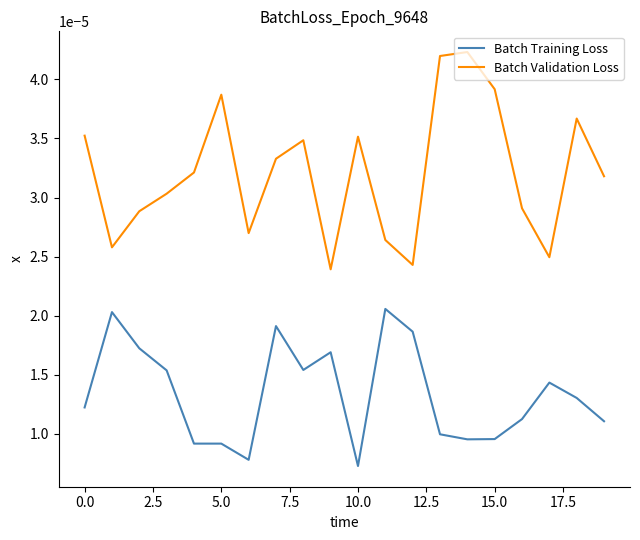

Which series has the largest total across all categories?

Batch Validation Loss